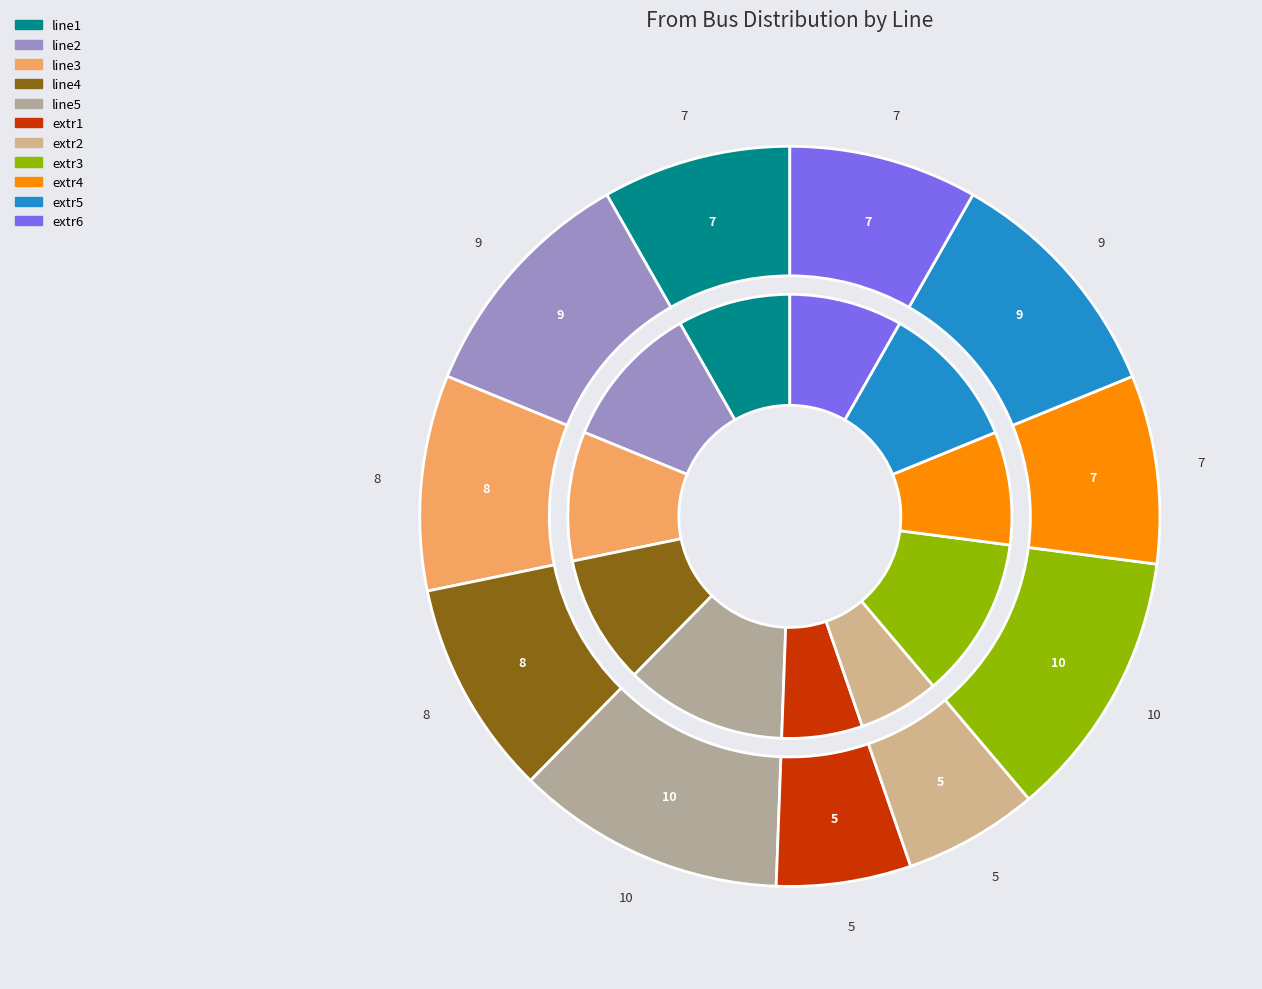

Do extr1 and extr6 together represent more than half of the pie?

No